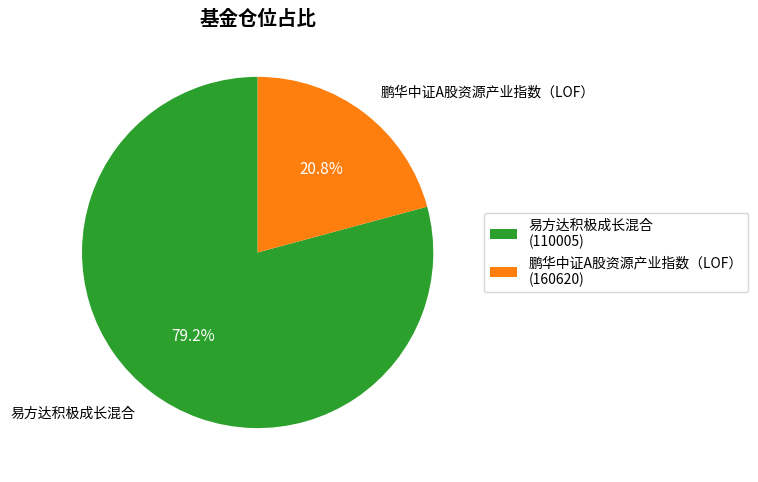

Is the sum of 鹏华中证A股资源产业指数（LOF） and 易方达积极成长混合 greater than half?

Yes